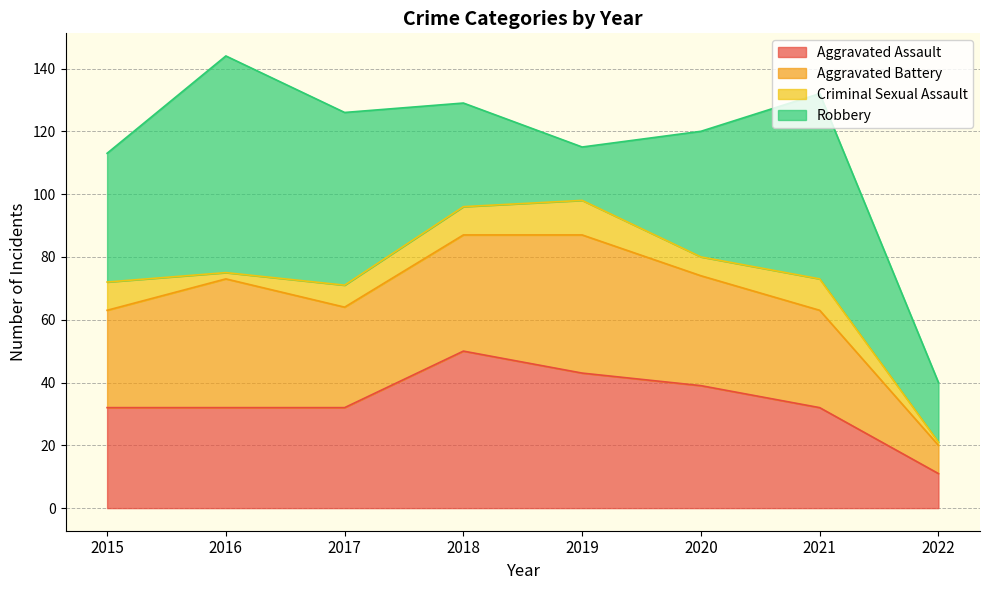

List the labels in order of Robbery value, largest first.

2016, 2021, 2017, 2015, 2020, 2018, 2022, 2019